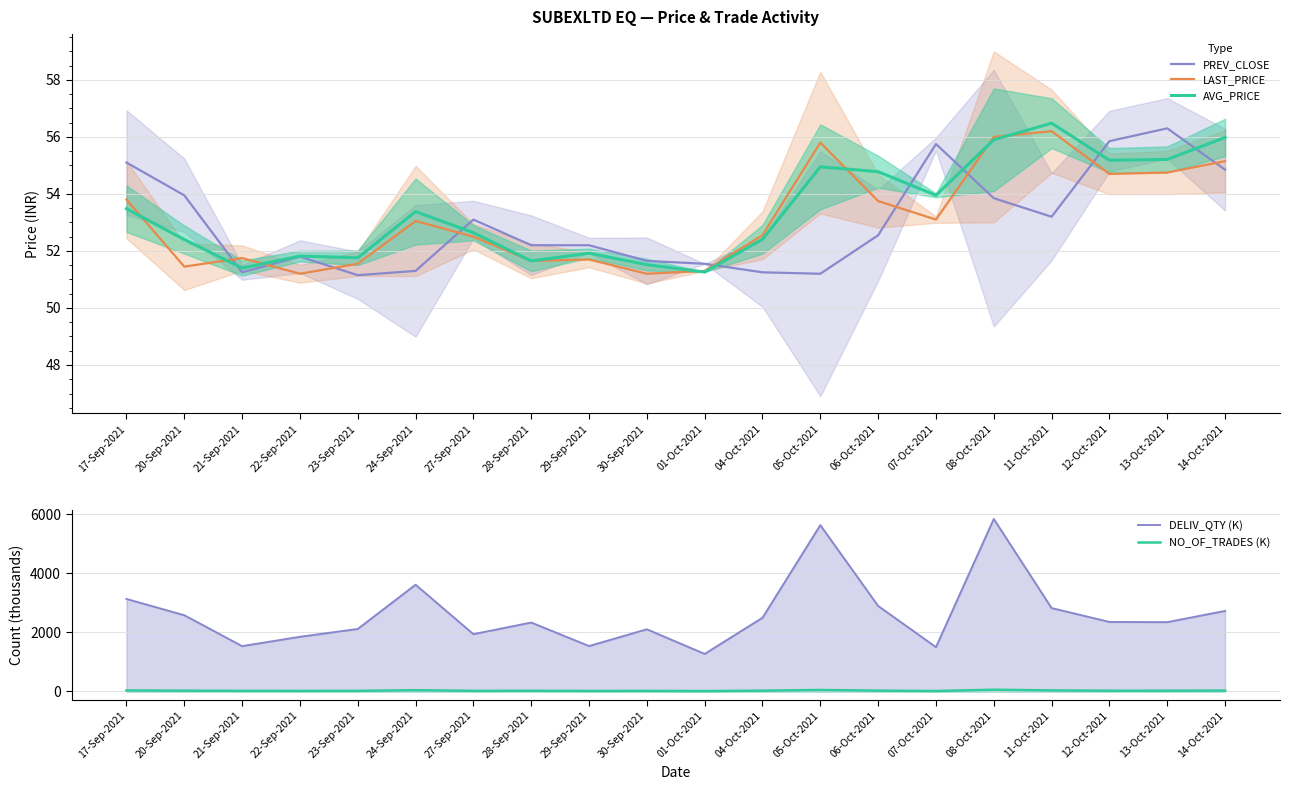

How many data points in LAST_PRICE are above 53?

10